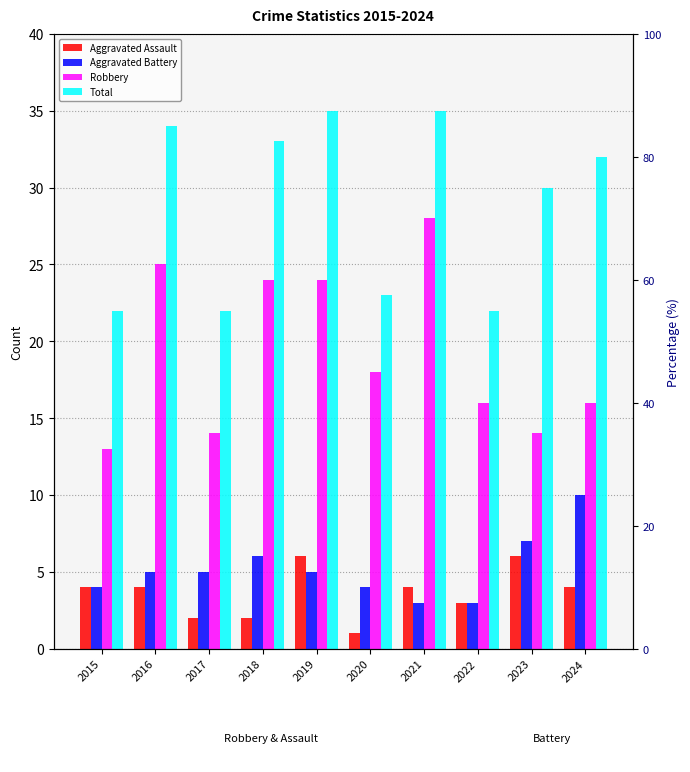

How many data points in Aggravated Battery are above 5?

3